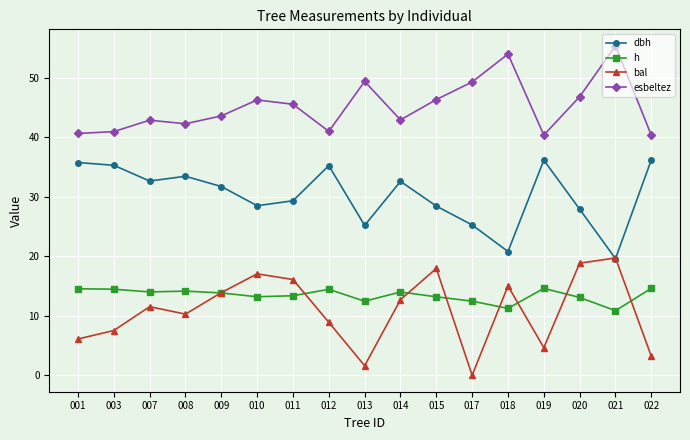

At which label does dbh reach its minimum?

021